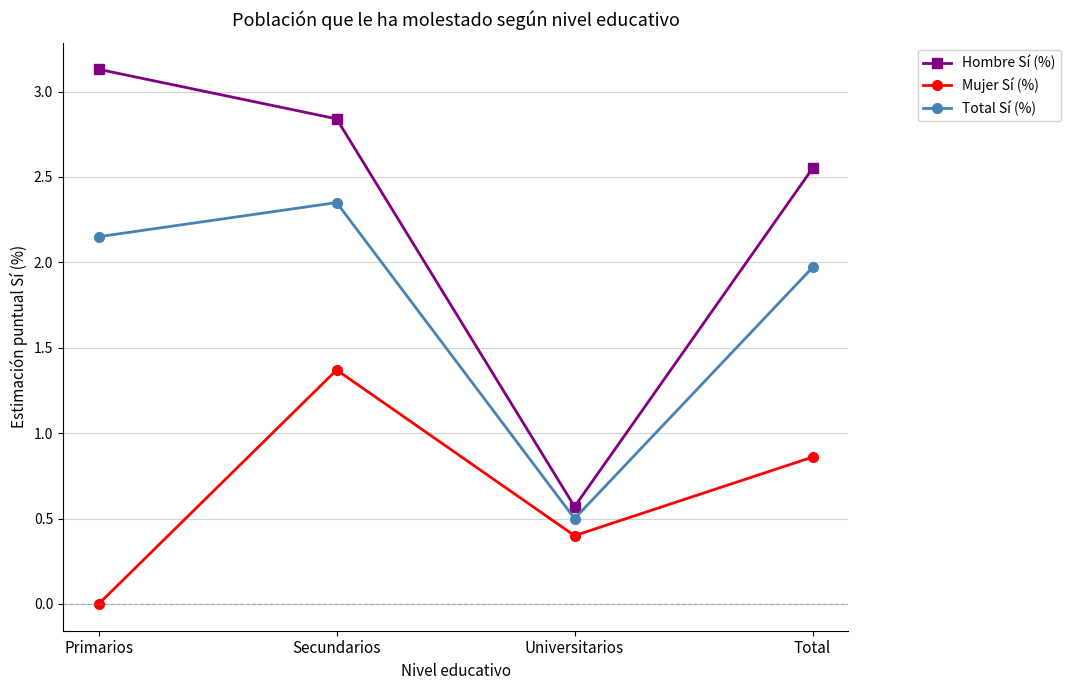

What is the sum of all Mujer Sí (%) values?

2.6